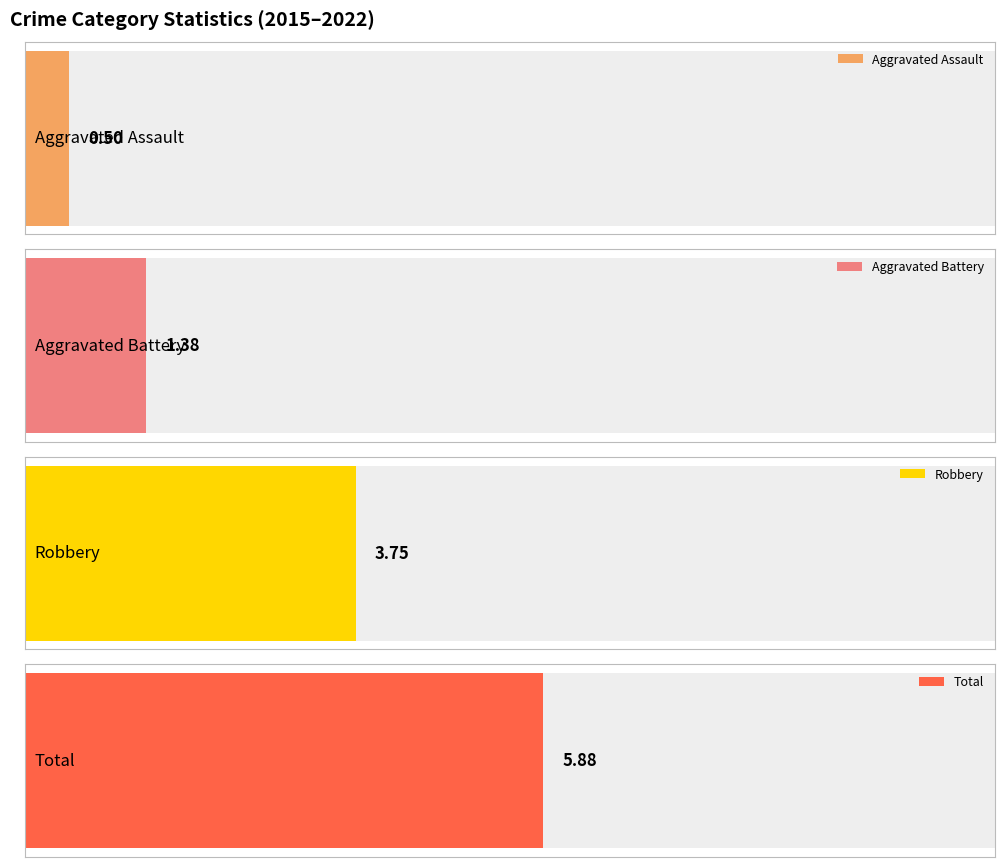

List the series in order of their overall mean, highest first.

Total, Robbery, Aggravated Battery, Aggravated Assault